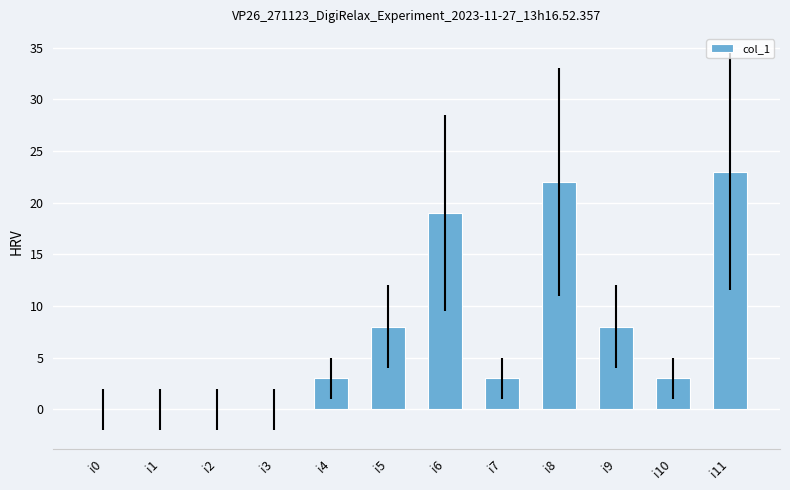

True or false: the data shows 0 at i2.

True